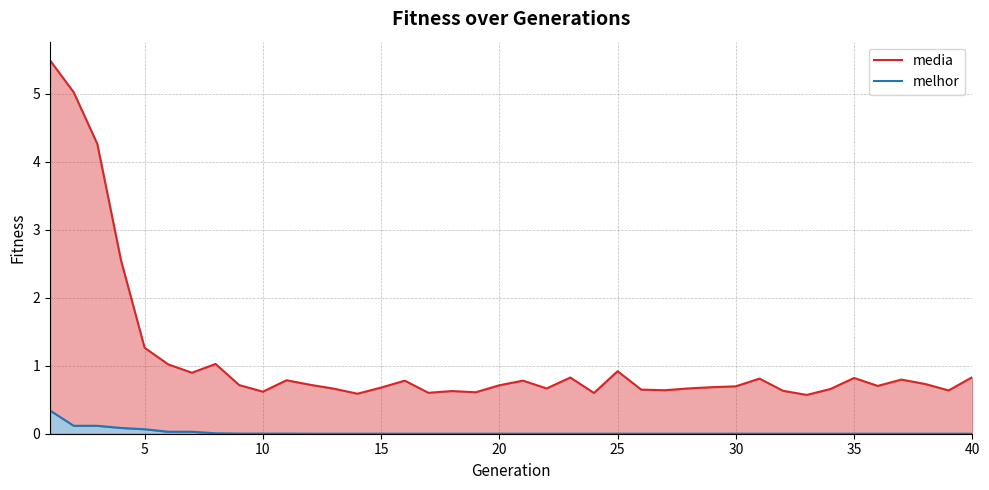

Is it true that melhor equals 0.0 at 40?

True